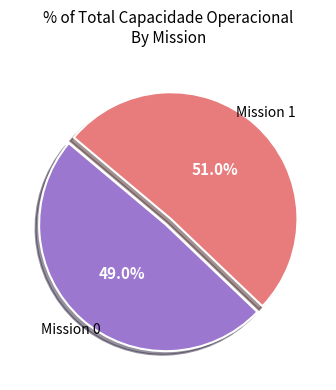

Is there a majority slice in this chart?

Yes